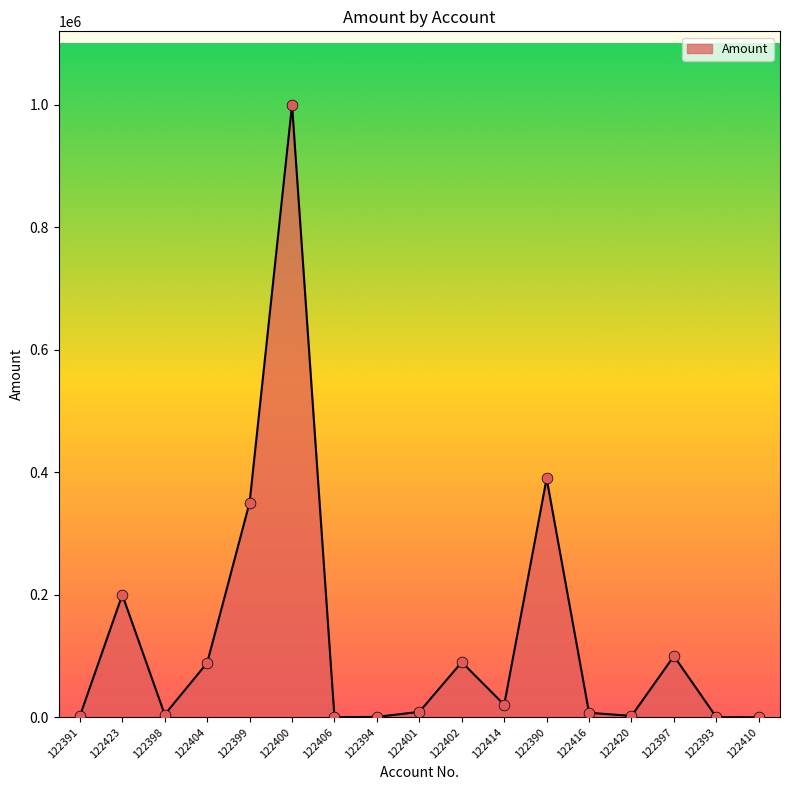

What is the change in value from 122390 to 122416?

-382550